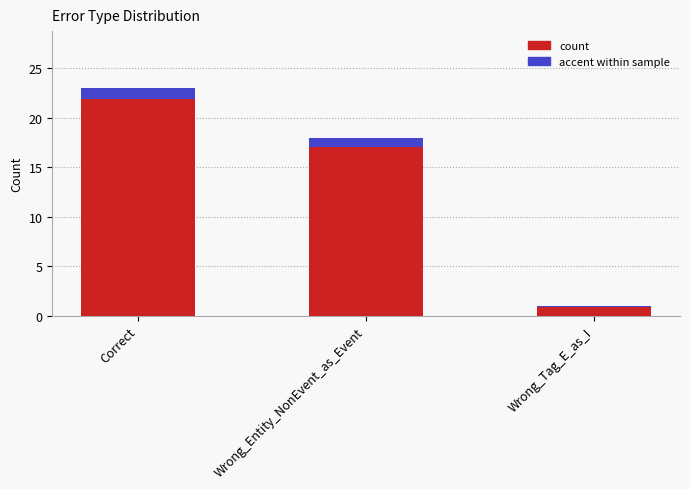

What is the label of the 1st bar from the right?

Wrong_Tag_E_as_I